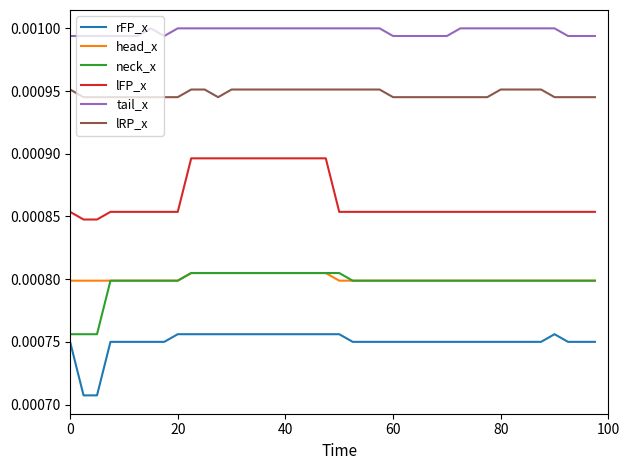

Which series has the largest total across all categories?

tail_x